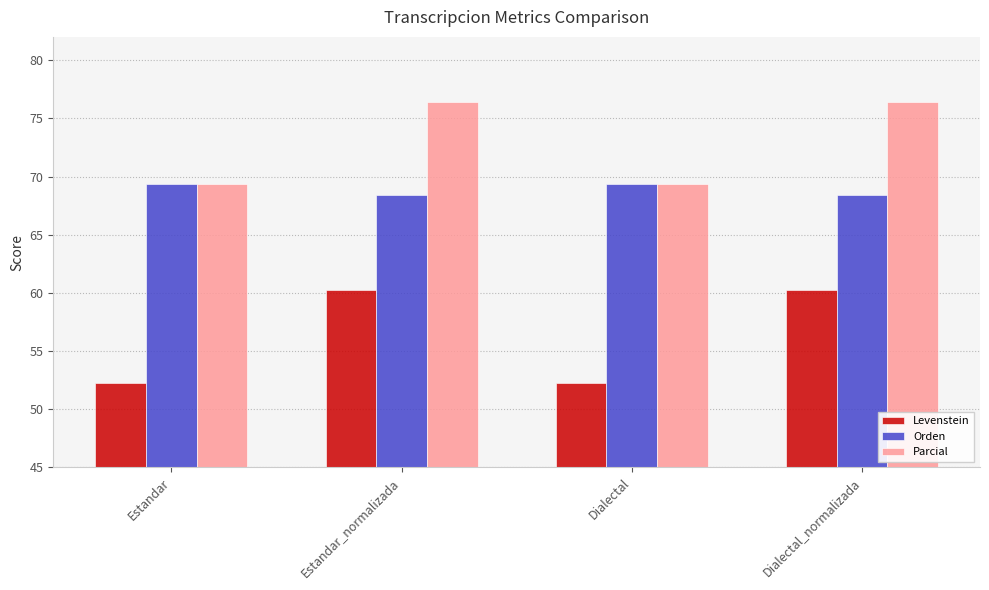

Where does the Parcial series first go above 76?

Estandar_normalizada